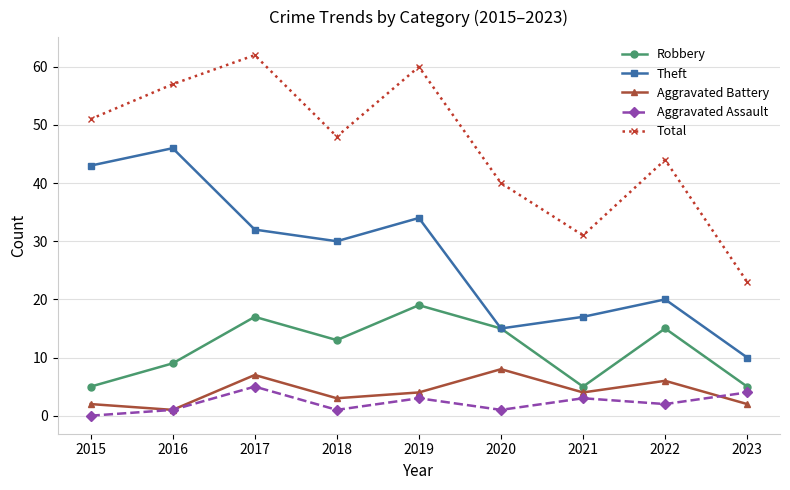

Which series has the largest total across all categories?

Total